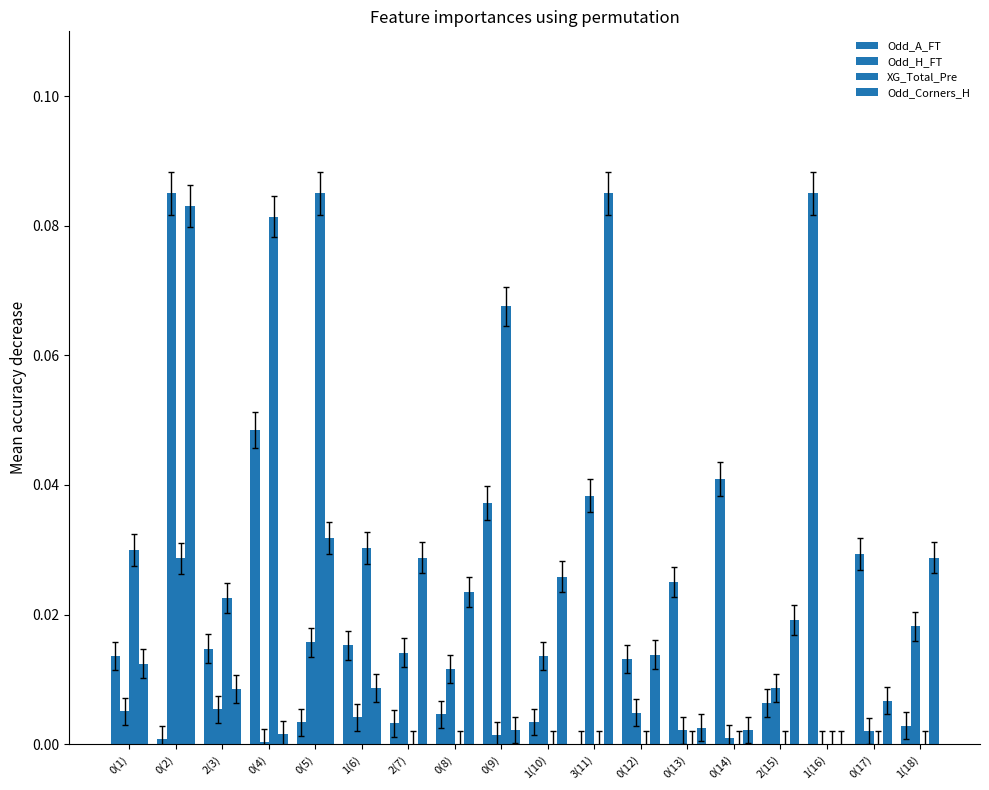

Does the chart contain stacked bars?

No